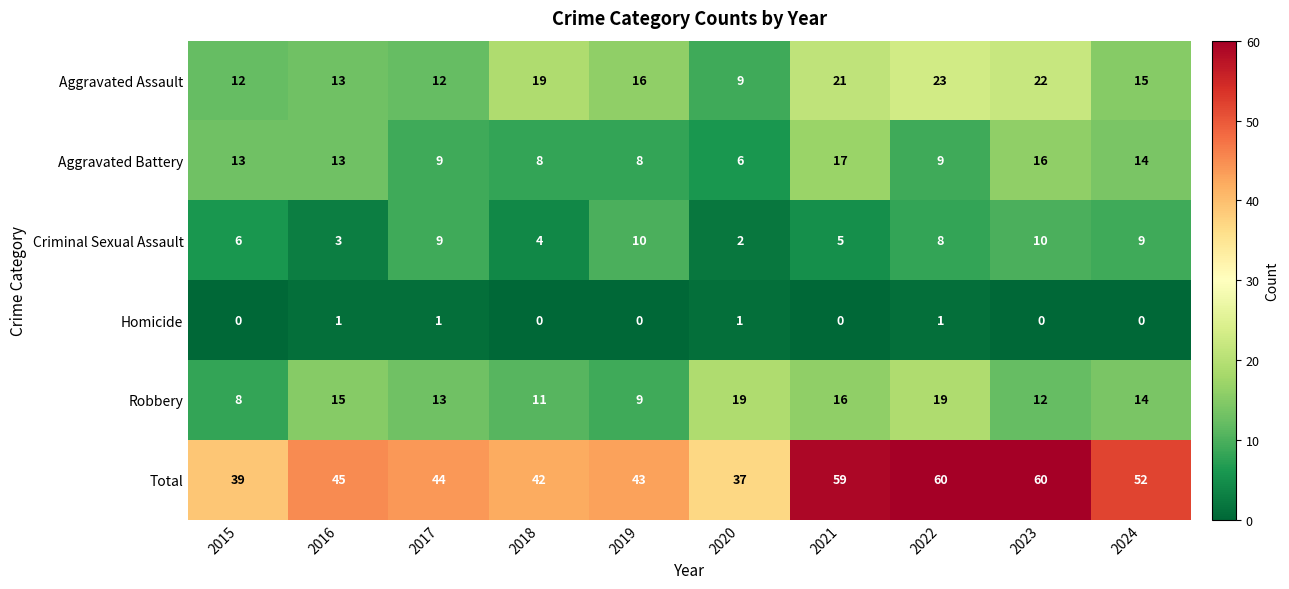

Rank the series at 2019 from lowest to highest value.

Homicide, Aggravated Battery, Robbery, Criminal Sexual Assault, Aggravated Assault, Total